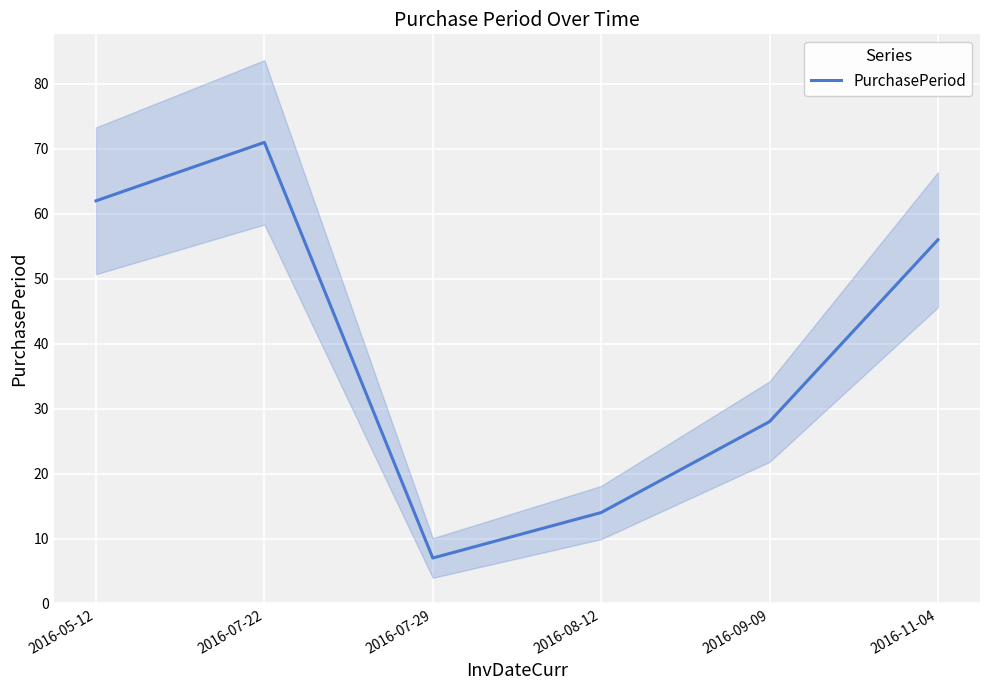

What is the sum of all values?

238